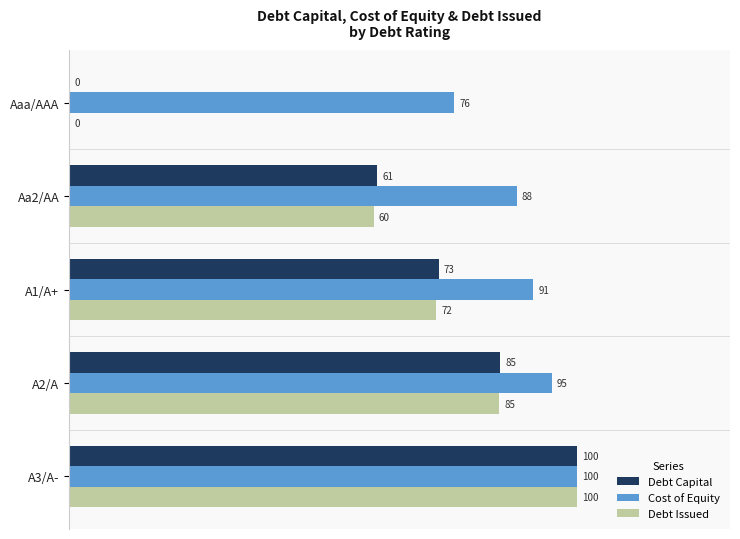

How many data points in Debt Issued are above 72?

3